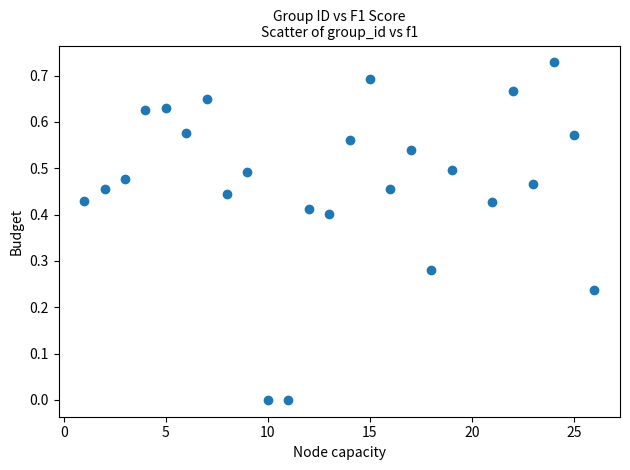

What is the range of X values (max minus min)?

25.0